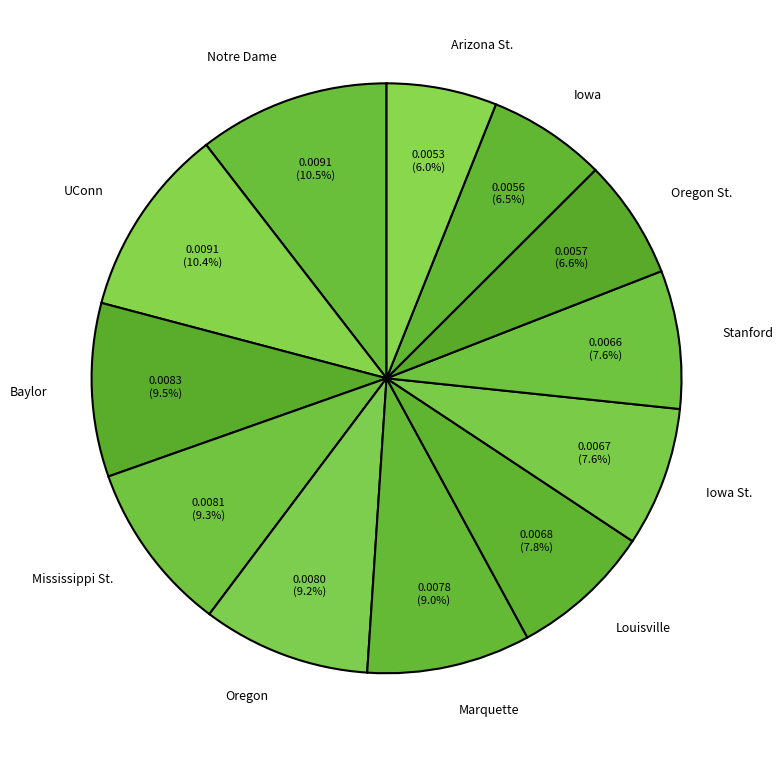

Is there a majority slice in this chart?

No